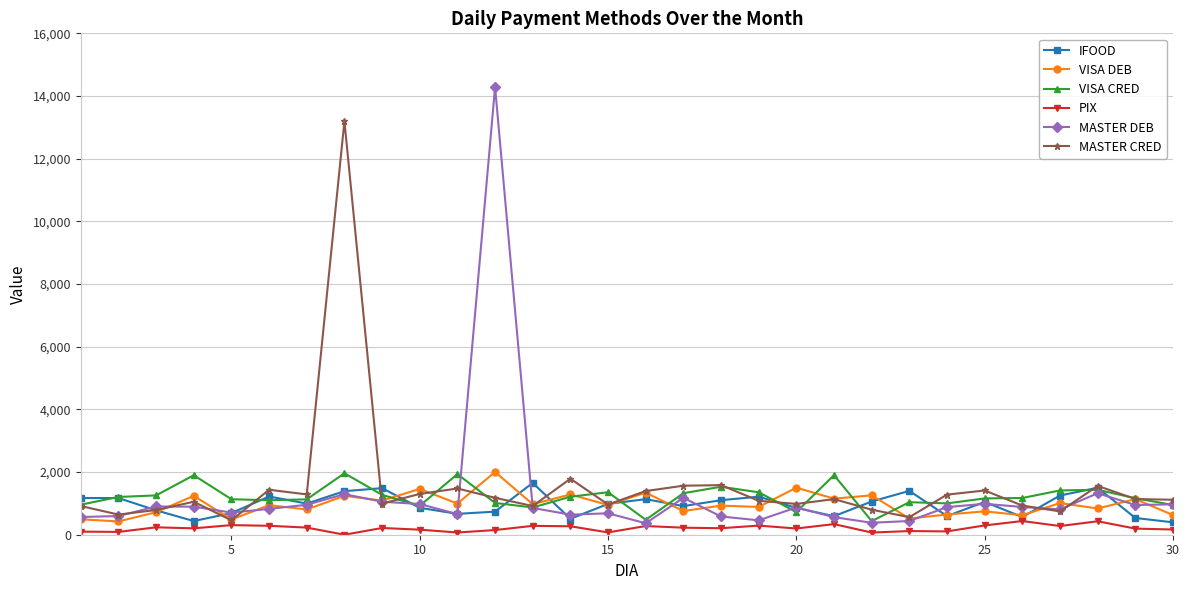

True or false: MASTER DEB has more than 0 interior local peaks.

True